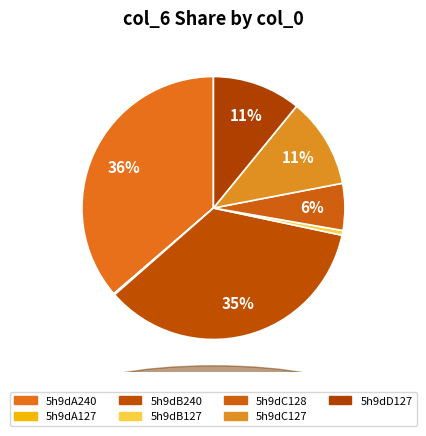

How many segments does this pie chart have?

7